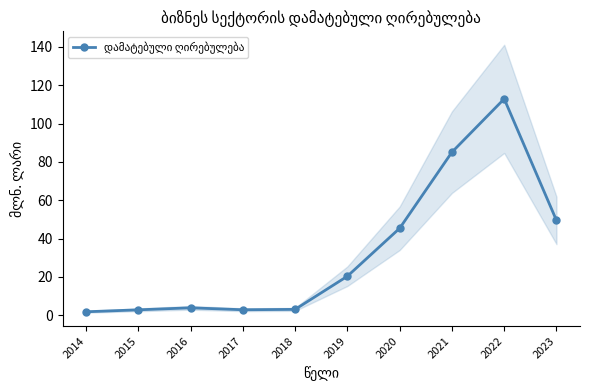

What is the value of the 4th point from the left?

2.9